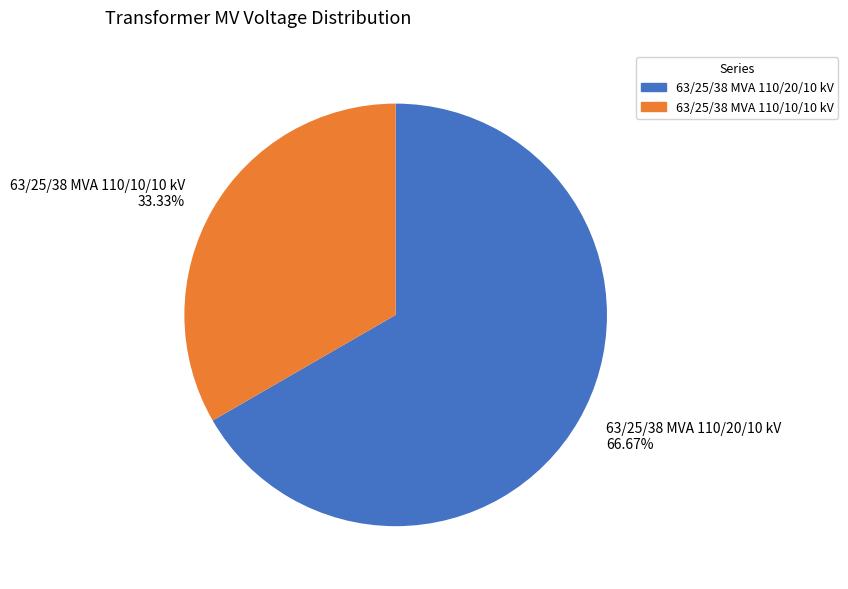

Which category accounts for the majority?

63/25/38 MVA 110/20/10 kV